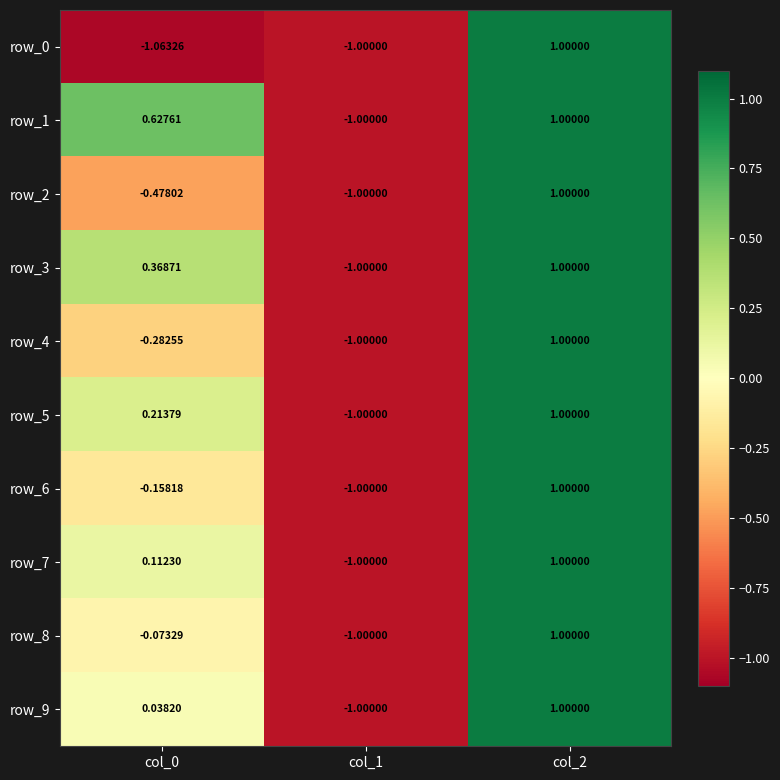

What is the total value across all series at col_1?

-10.0